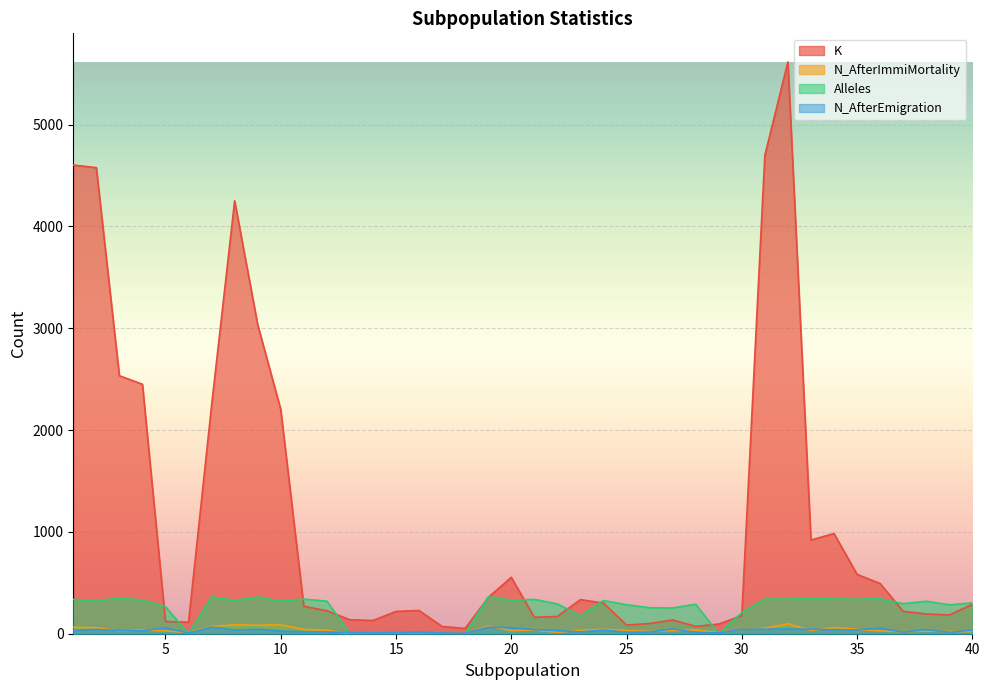

The N_AfterImmiMortality series shows 0 at 15. True or false?

True